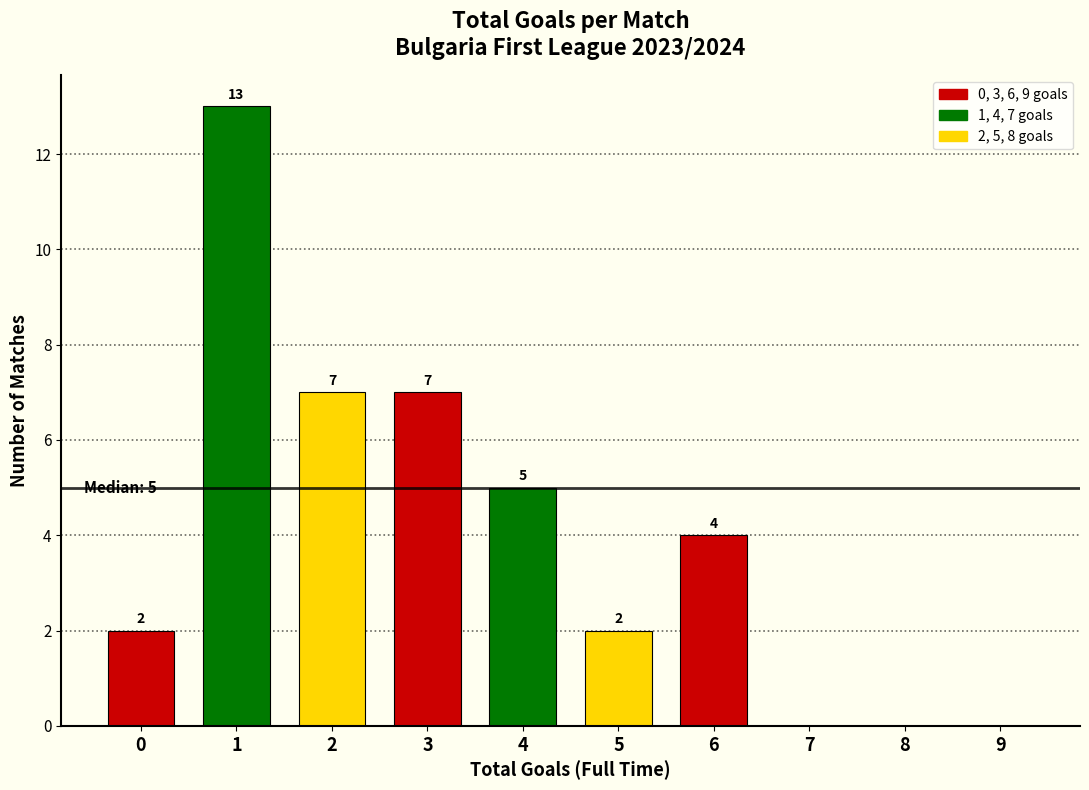

Reading left to right, what are all the values shown in this chart?

0=2	1=13	2=7	3=7	4=5	5=2	6=4	7=0	8=0	9=0